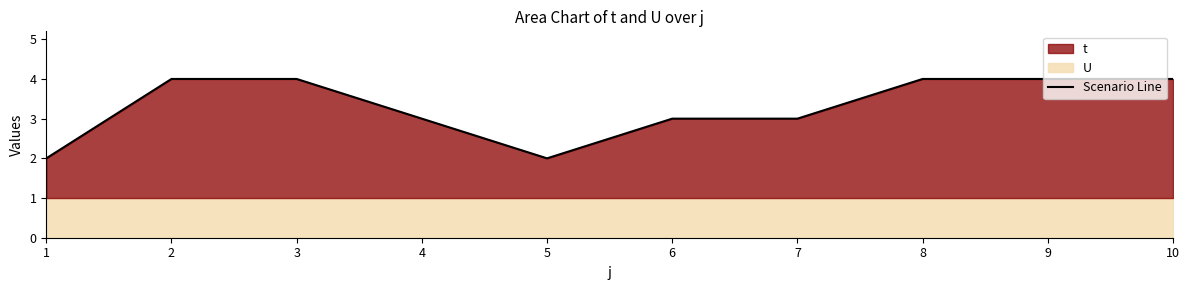

Count the number of categories in the chart.

10